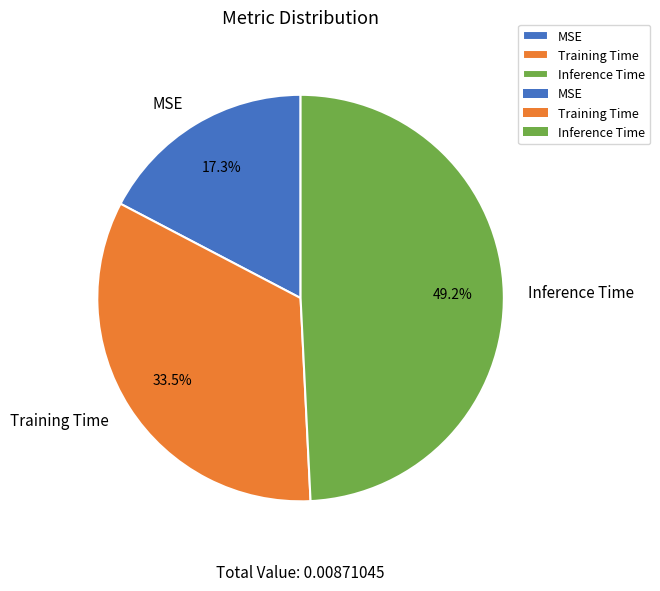

The Inference Time slice represents 49% of the pie. True or false?

True